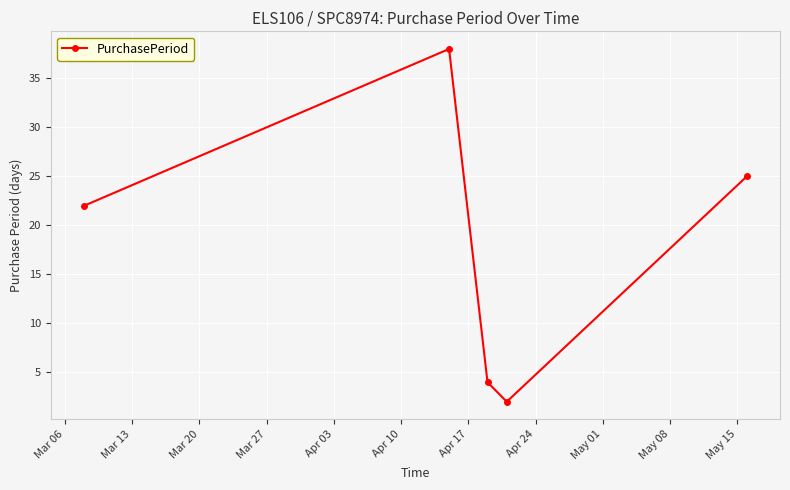

What is the maximum value shown in the chart?

38